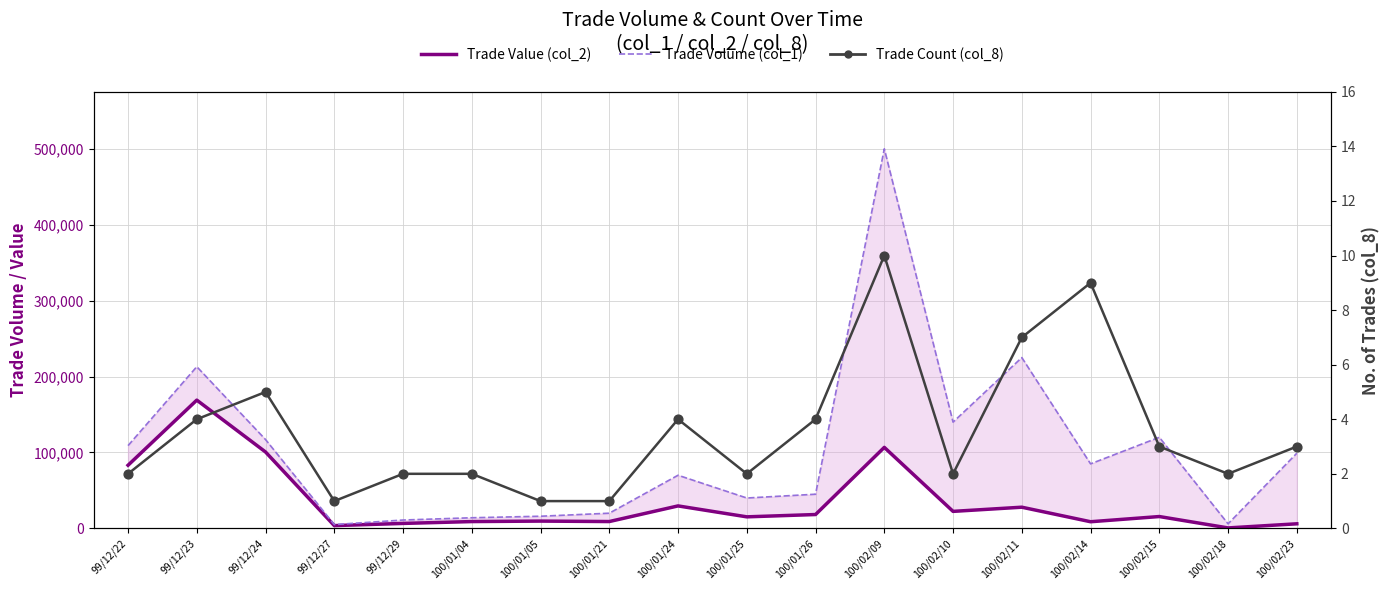

At how many categories does at least one series exceed 469982?

1